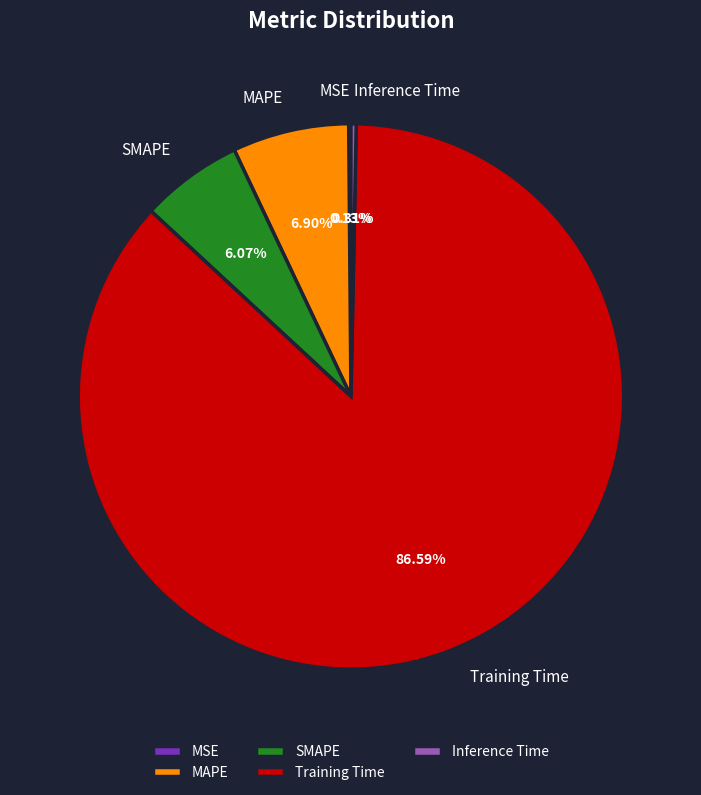

What is the largest slice in the pie chart?

Training Time